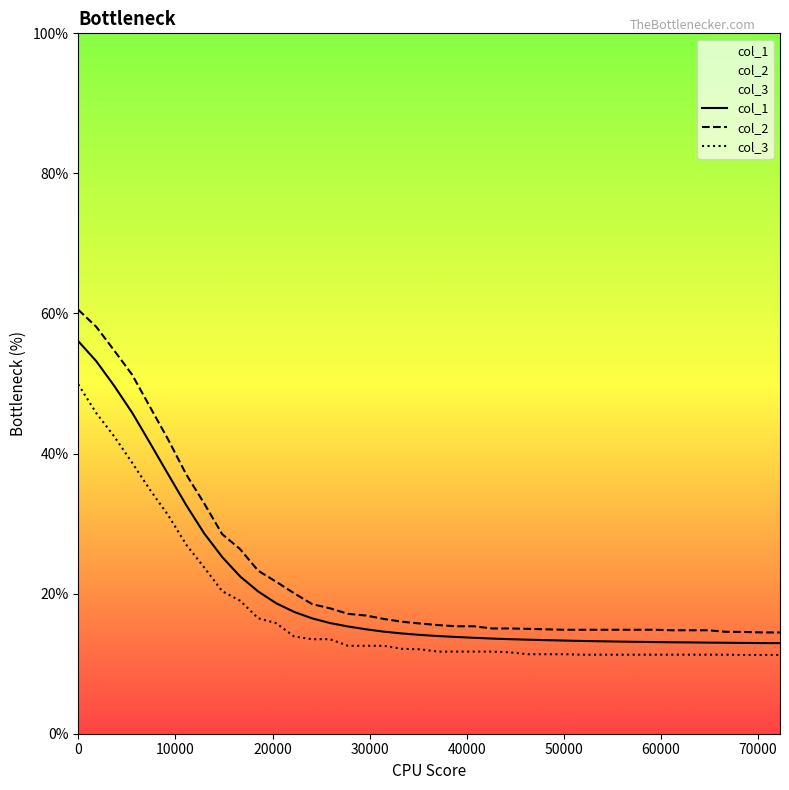

At which category does the chart reach its minimum across all series?

68518